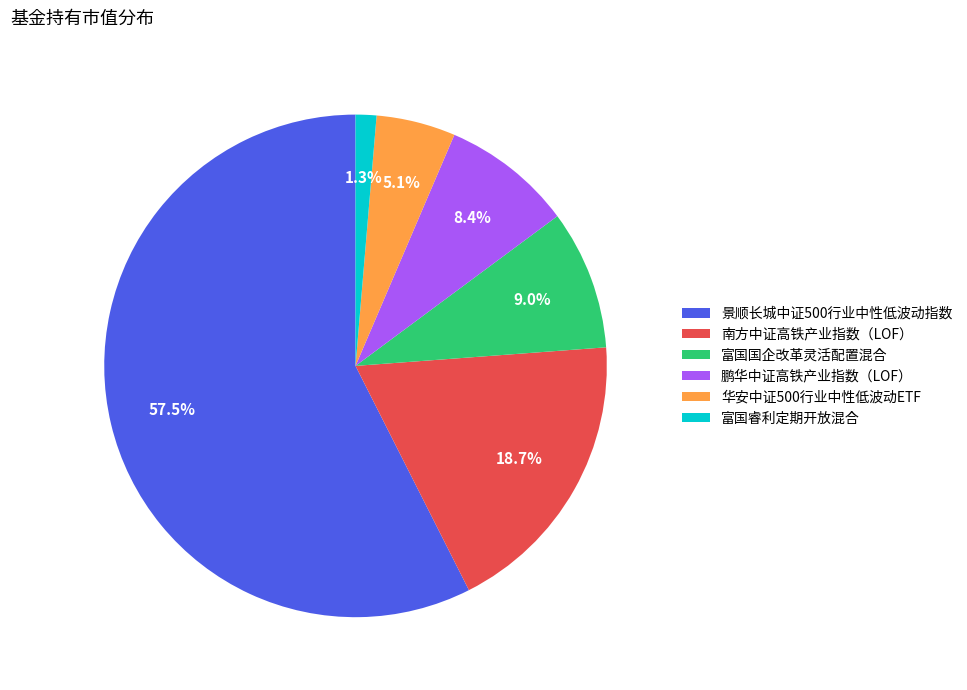

Does 景顺长城中证500行业中性低波动指数 represent more than half of the total?

Yes